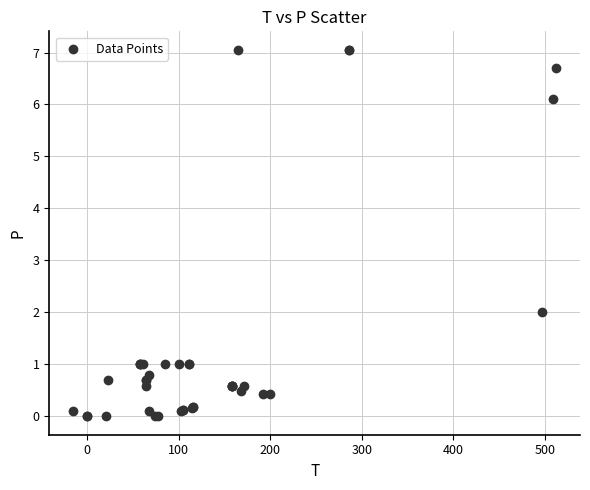

What Y value in the scatter plot is closest to 3?

2.0